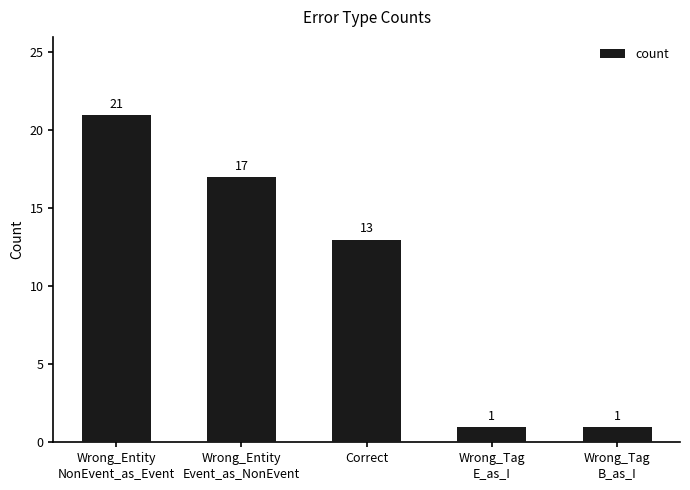

What is the minimum value shown in the chart?

1